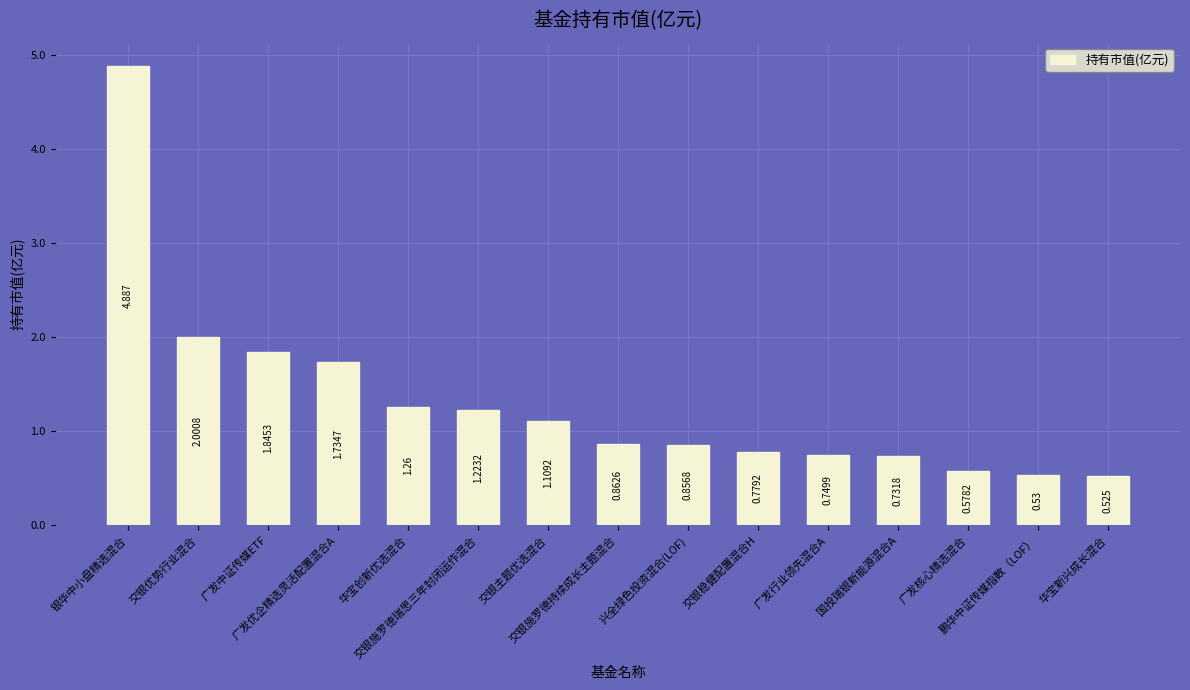

What is the minimum value shown in the chart?

0.5